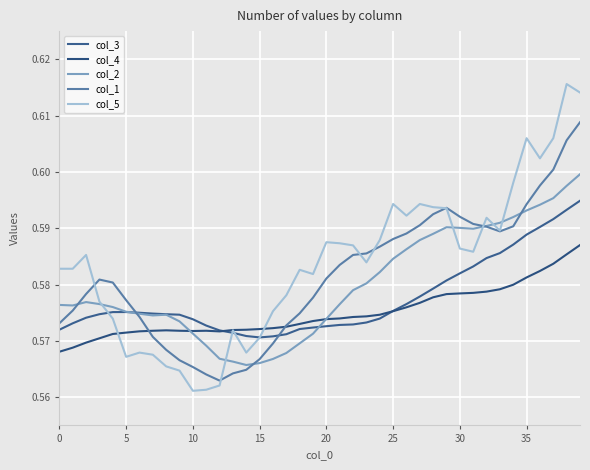

Does the chart have visible grid lines?

Yes